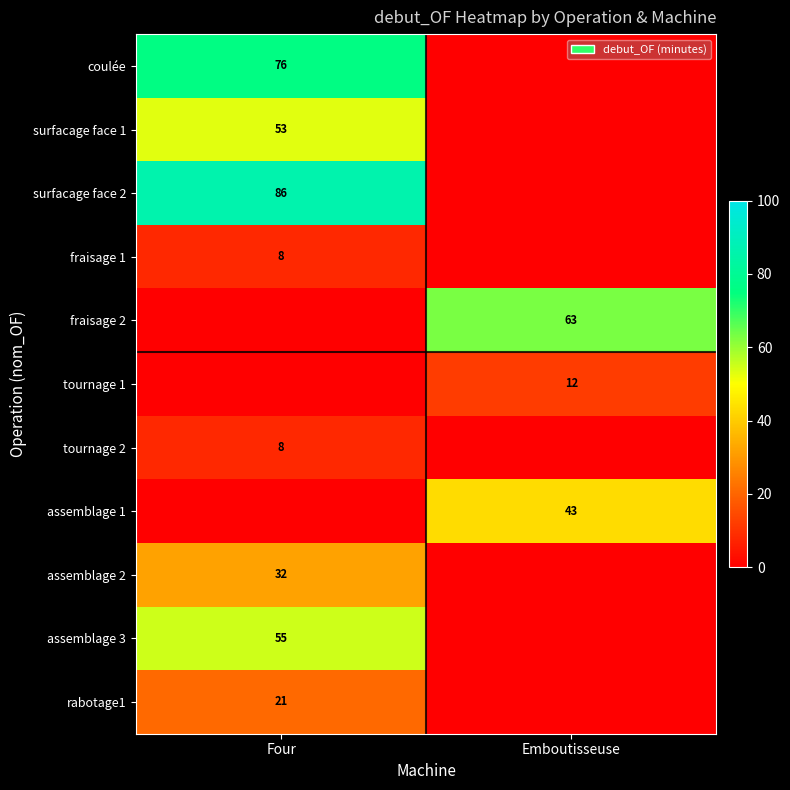

Is it true that surfacage face 2 equals 86 at Four?

True